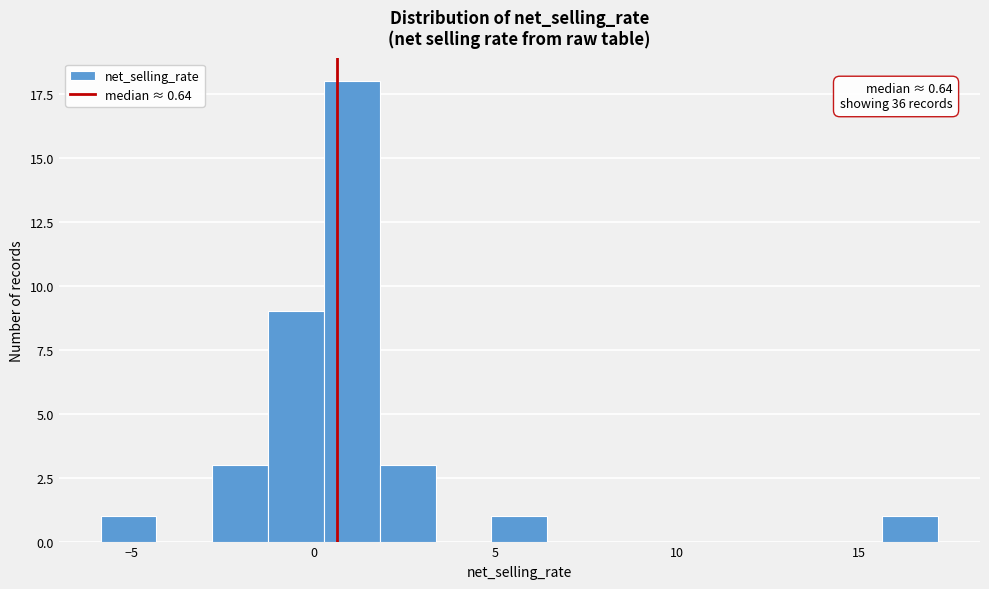

Read against the x-axis, roughly where is the centre of the tallest bar?

1.0